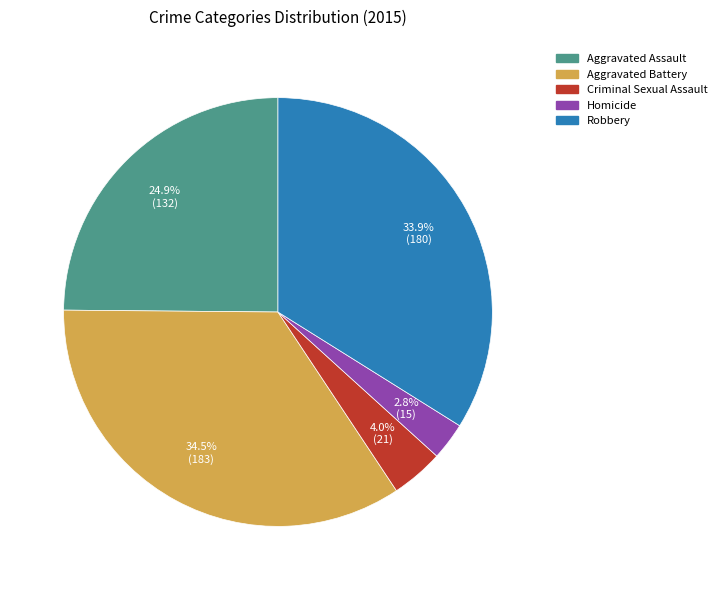

To the nearest percent, what is the combined percentage of Aggravated Battery and Robbery?

68%